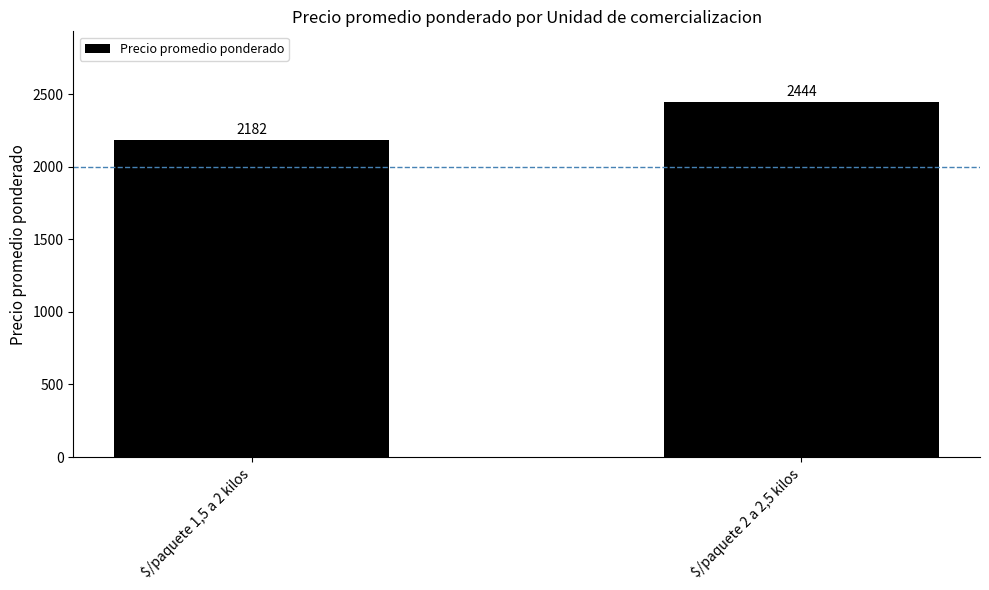

What is the value of the 2nd bar from the left?

2444